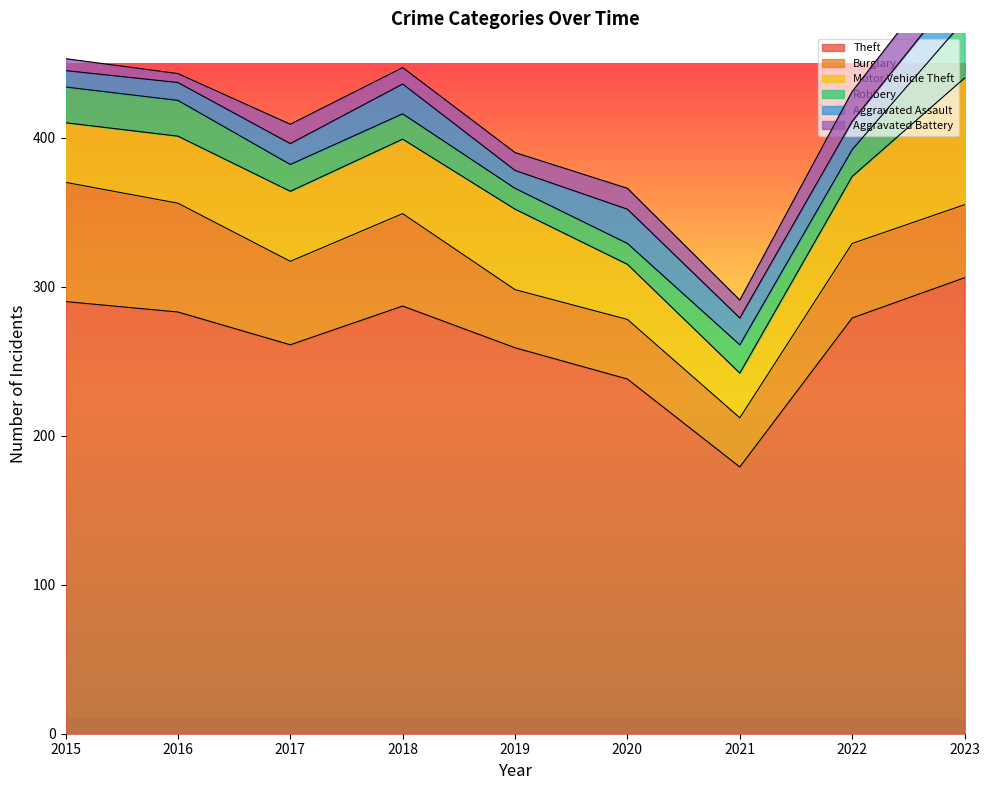

In Aggravated Battery, how many points are lower than both neighbors (excluding endpoints)?

3